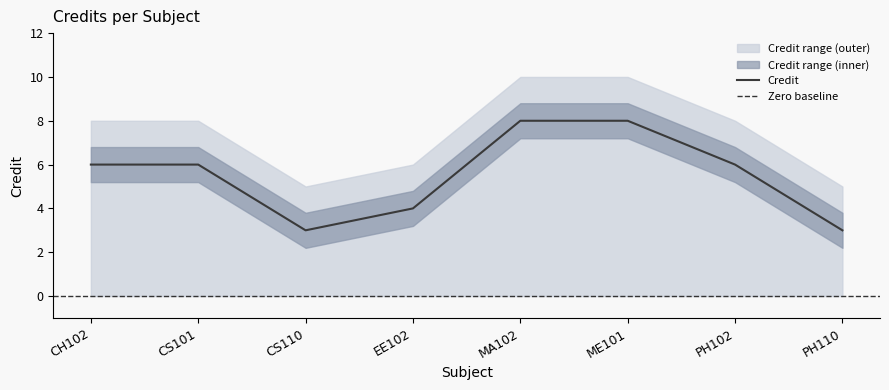

Reading right to left, what are all the values shown in this chart?

PH110=3	PH102=6	ME101=8	MA102=8	EE102=4	CS110=3	CS101=6	CH102=6